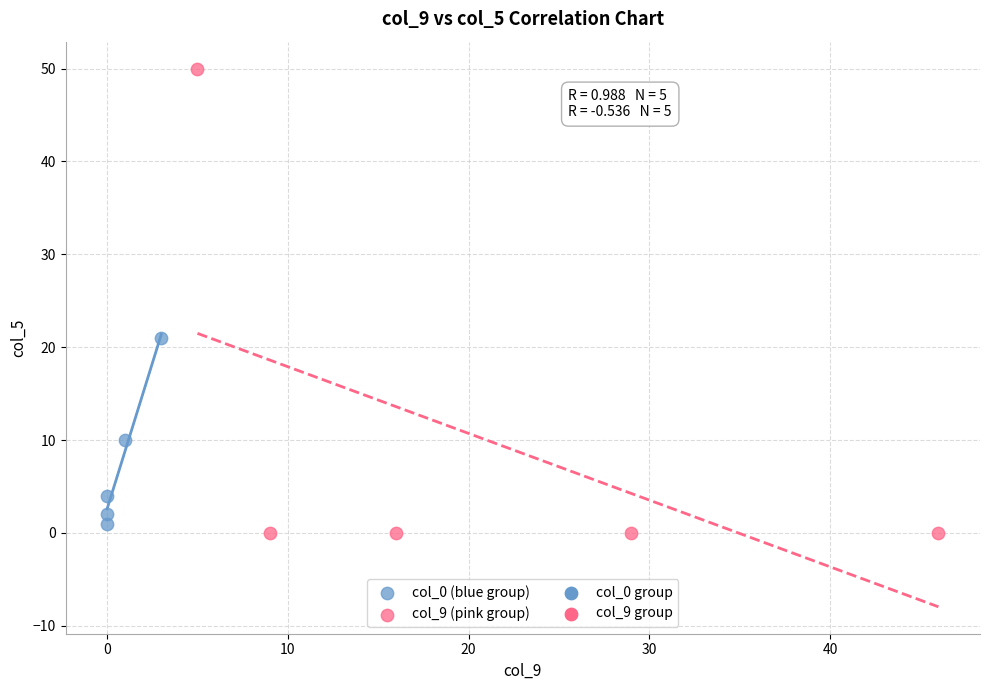

Which series reaches the maximum Y coordinate?

col_9 (pink group)